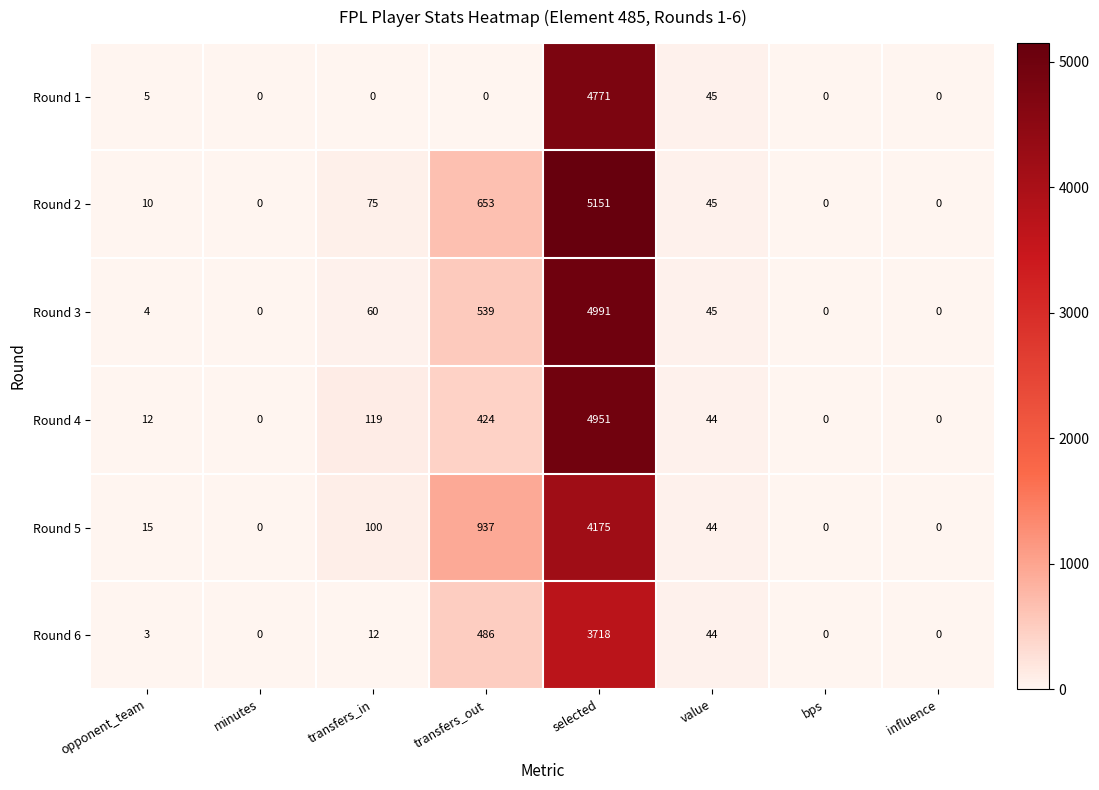

How many values in the Round 4 series are below 44?

4